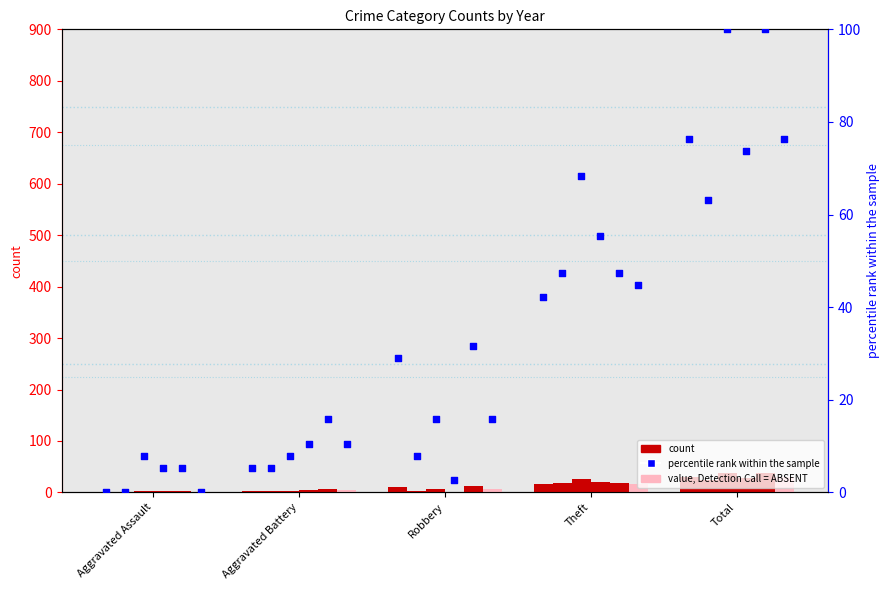

Which has a higher value, Theft or Aggravated Battery?

Theft